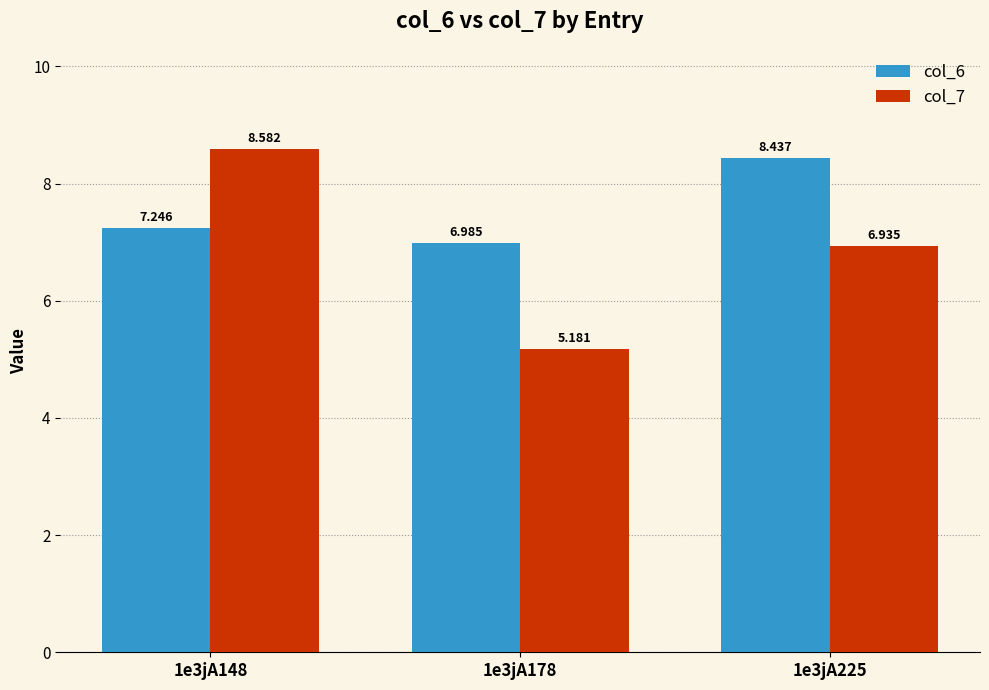

Which series has the widest spread of values?

col_7